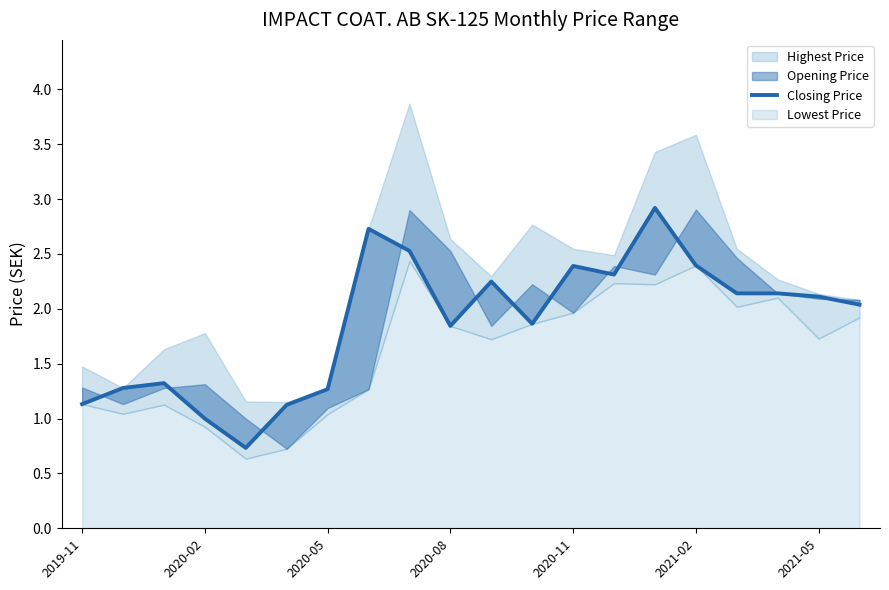

How many points are higher than both their immediate neighbors (excluding endpoints)?

5